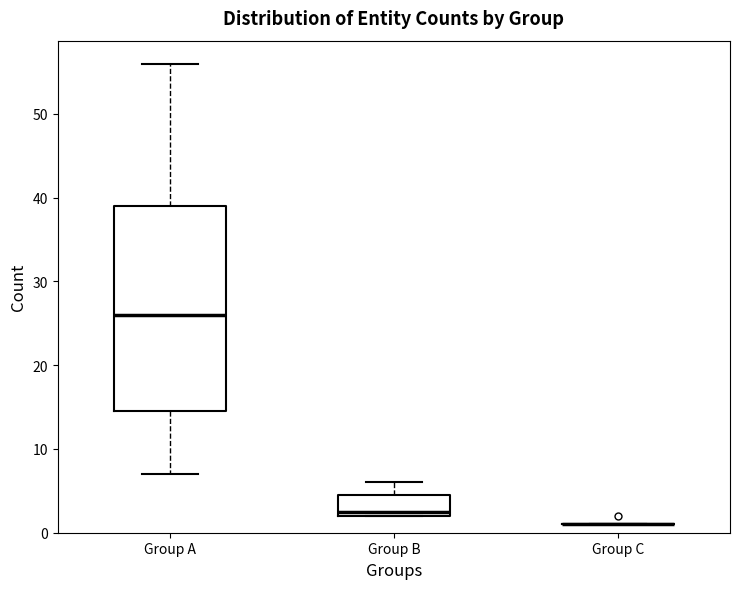

Reading left to right, transcribe this box plot: for each box, give where its median line is, the range the box spans, and where its two whiskers end, as read against the y-axis. The values are not printed on the chart, so give them approximately, as read against the axis.

Group A: median 26, box 15 to 39, whiskers 7 to 56
Group B: median 3, box 2 to 5, whiskers 2 to 6
Group C: box collapsed to a line at 1, whiskers 1 to 1